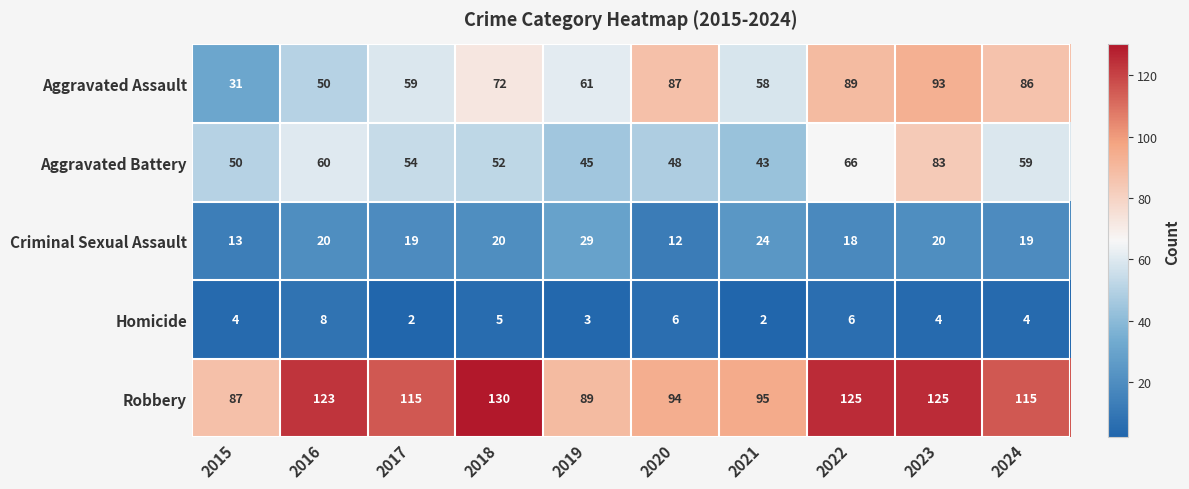

At 2021, list the series in order from largest to smallest.

Robbery, Aggravated Assault, Aggravated Battery, Criminal Sexual Assault, Homicide